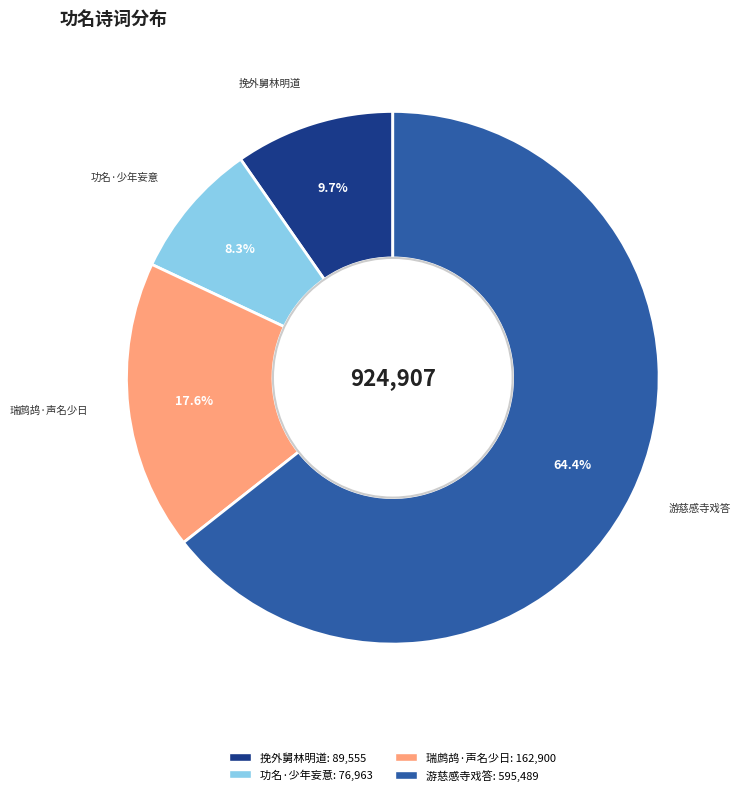

Does any single category account for the majority?

Yes